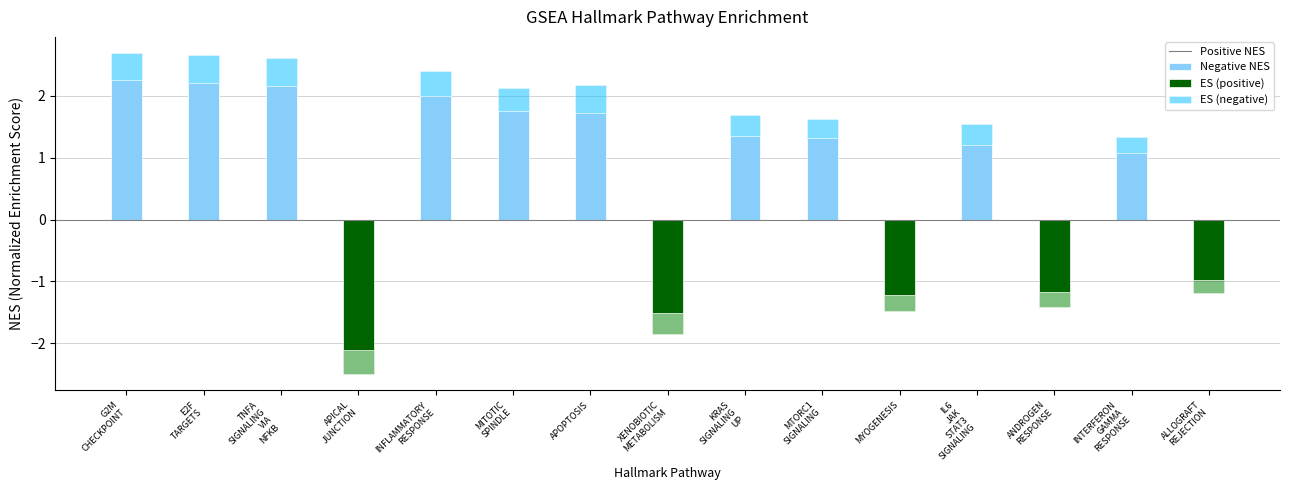

List the series in order of their overall mean, lowest first.

Negative NES, ES (negative), ES (positive), Positive NES